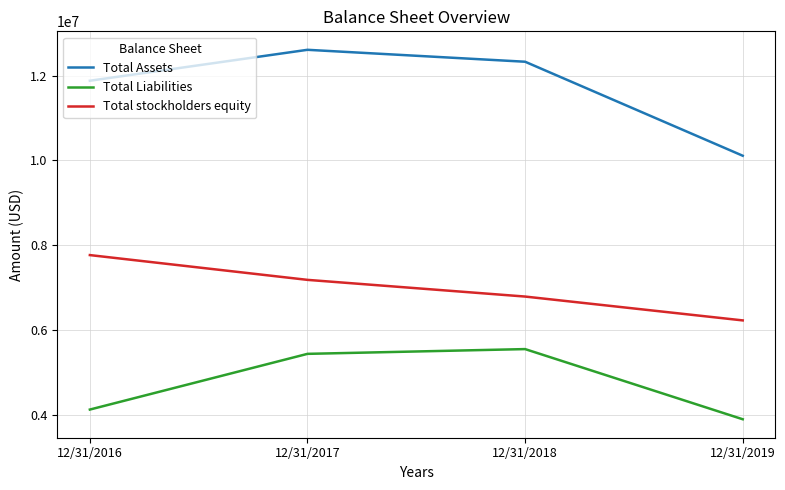

List the labels in order of Total stockholders equity value, largest first.

12/31/2016, 12/31/2017, 12/31/2018, 12/31/2019